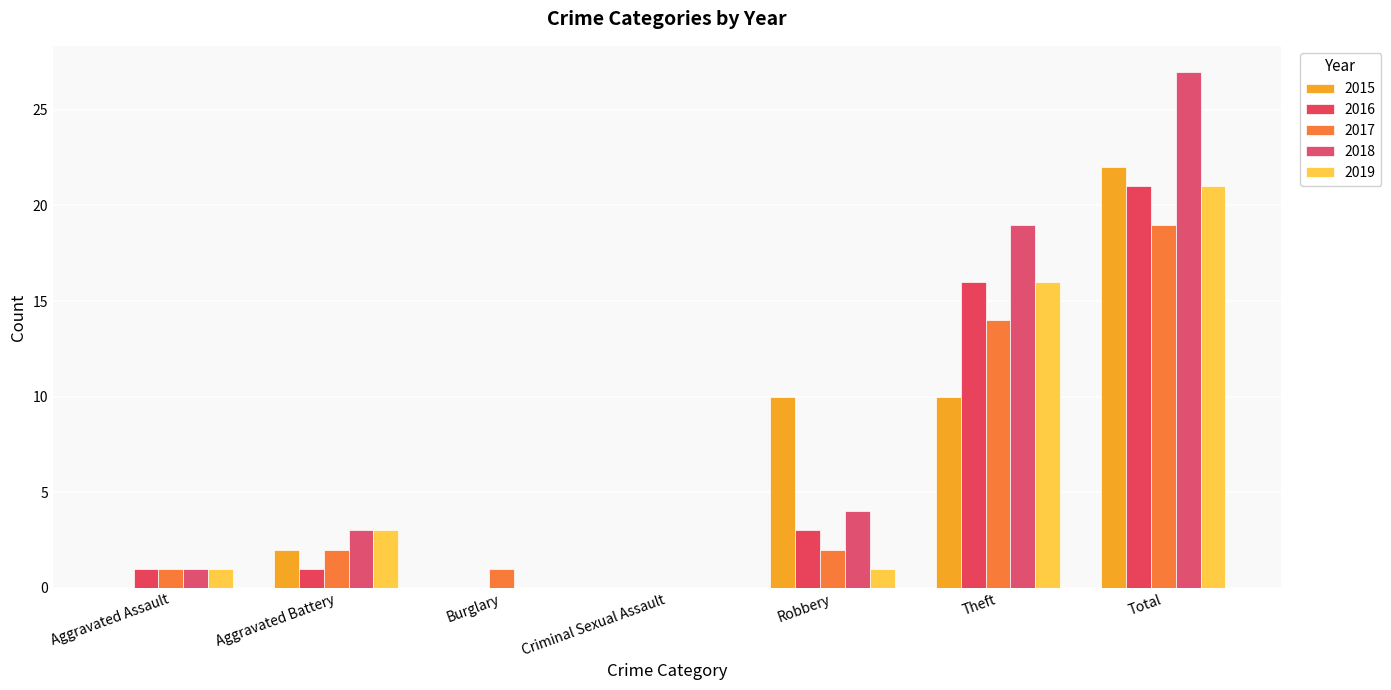

What position from the right is Total?

1